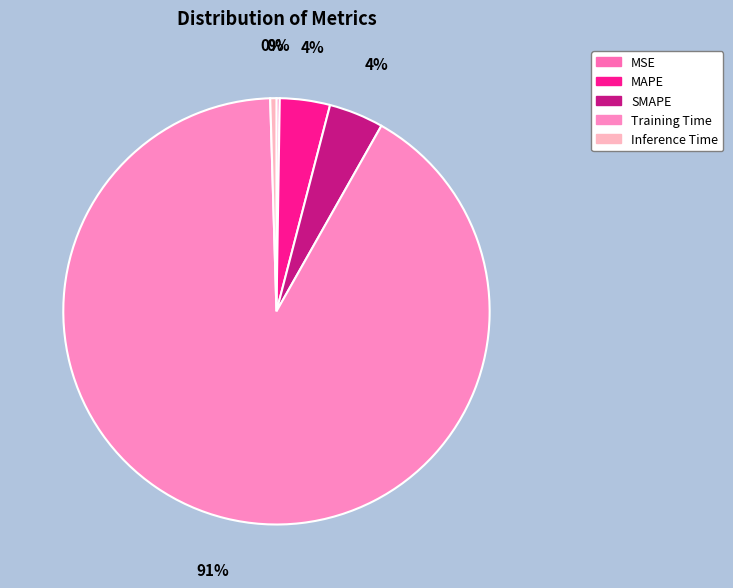

Between SMAPE and Inference Time, which is larger?

SMAPE